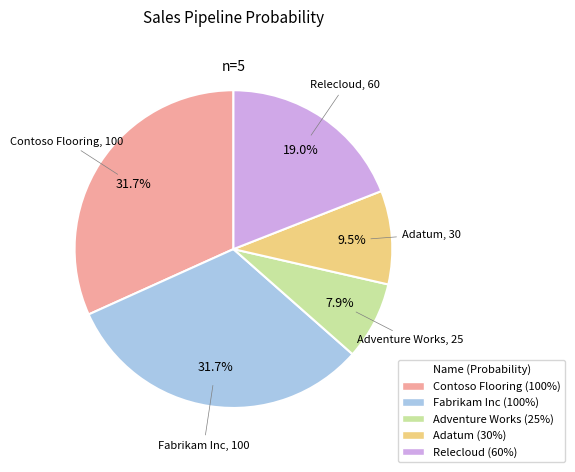

Which category has the smallest portion of the pie?

Adventure Works